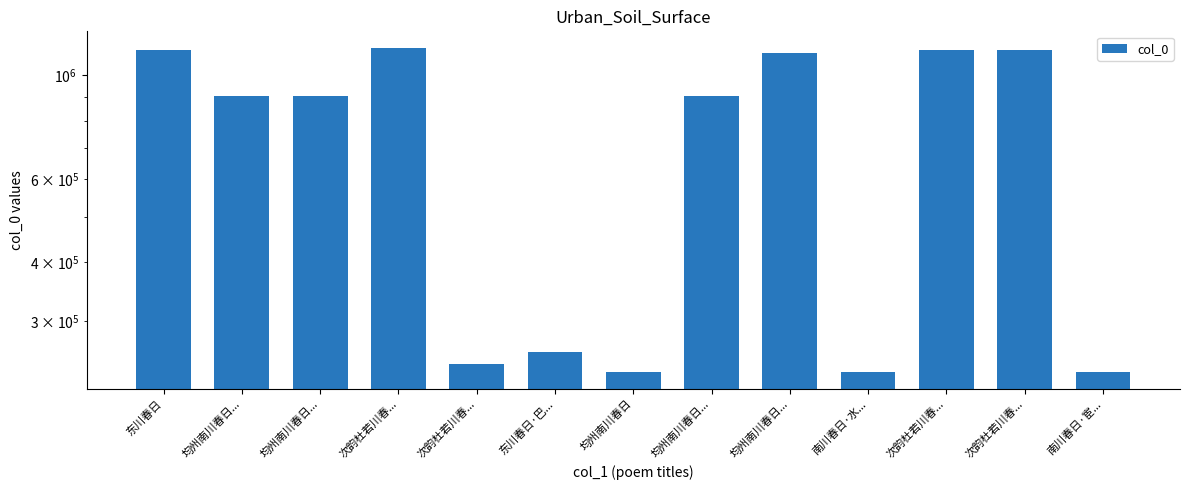

What is the label of the 13th bar from the left?

南川春日·宦...